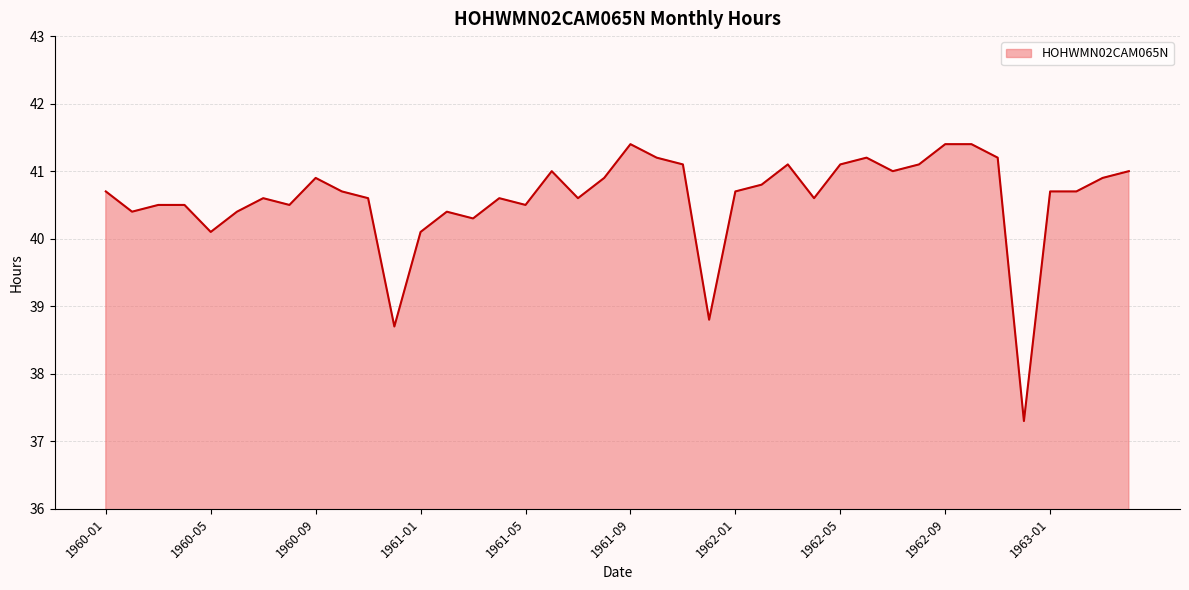

How many lines are shown in the chart?

1